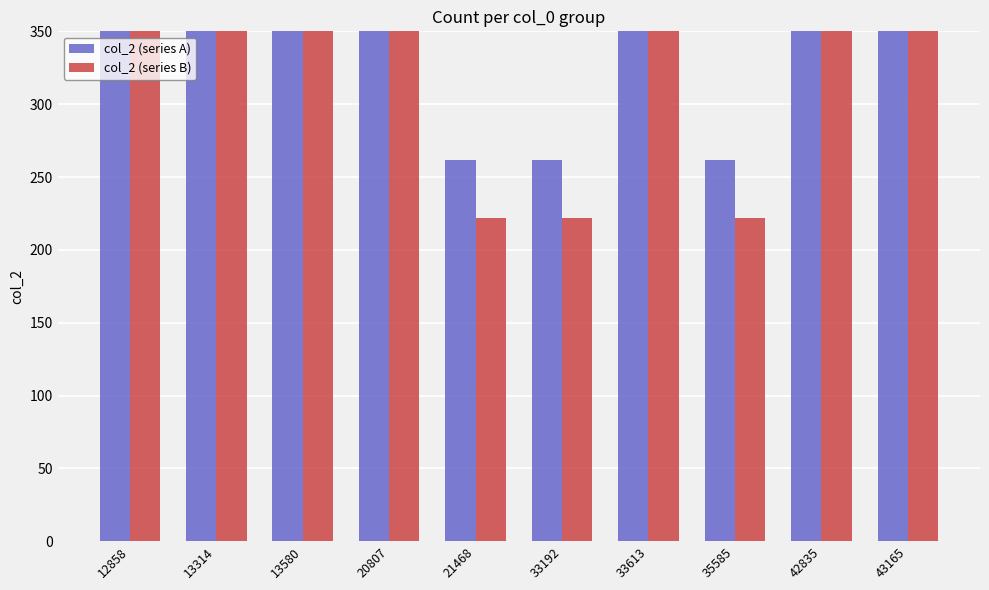

How many categories are shown in the chart?

10